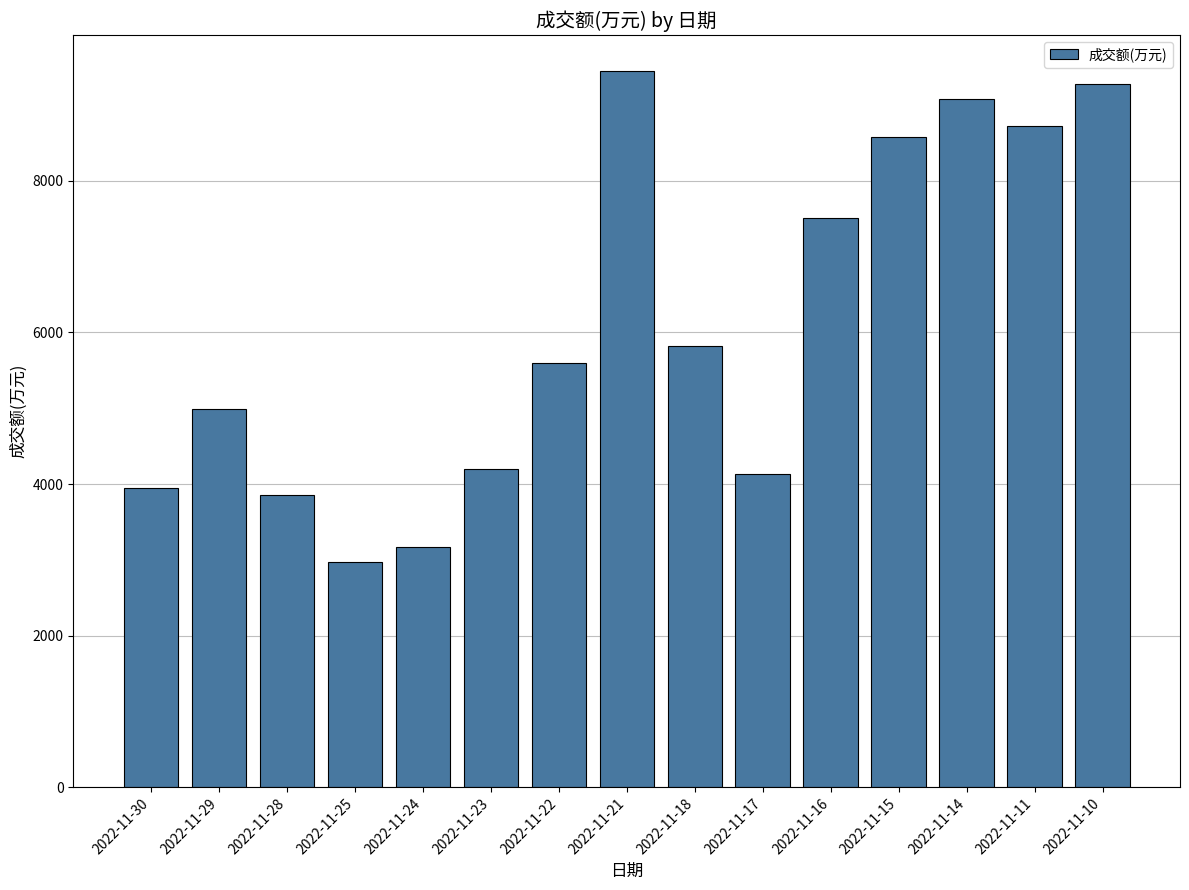

What is the approximate value at 2022-11-18, to the nearest 50?

5800